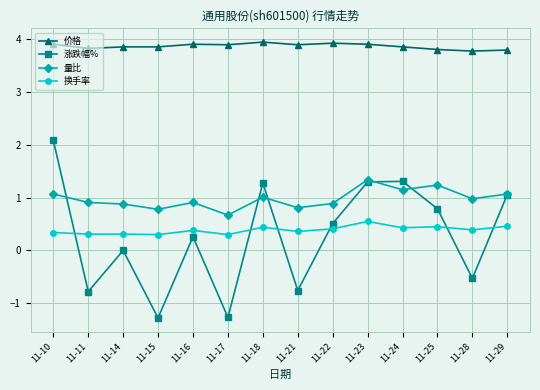

What is the approximate value of 涨跌幅% at 11-11?

-0.8